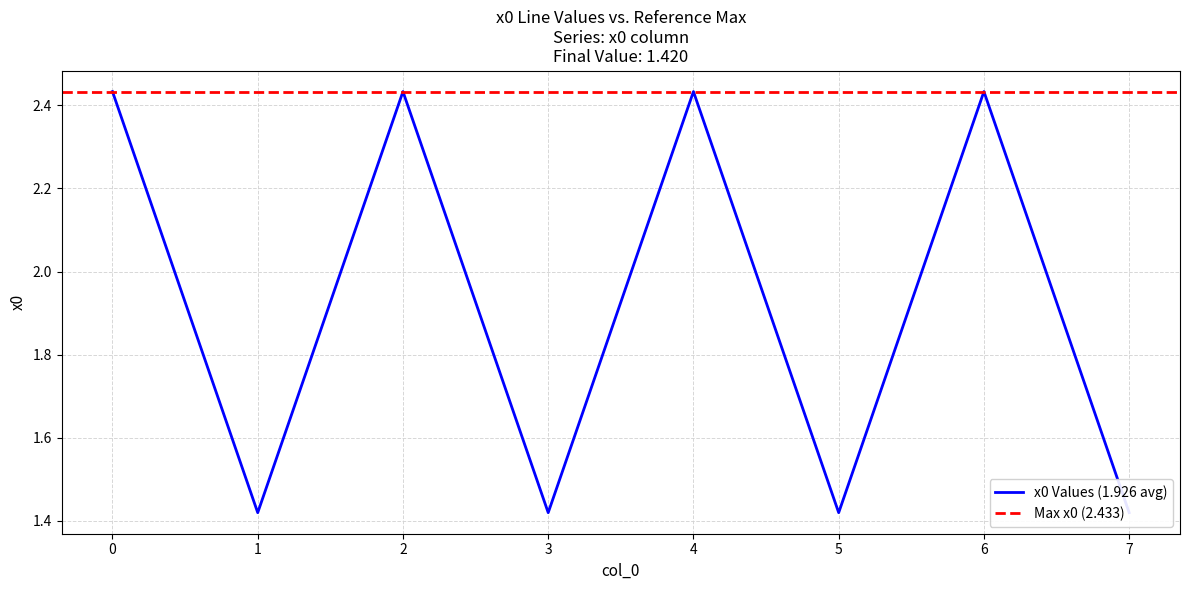

At which category does the data reach its first local peak?

2